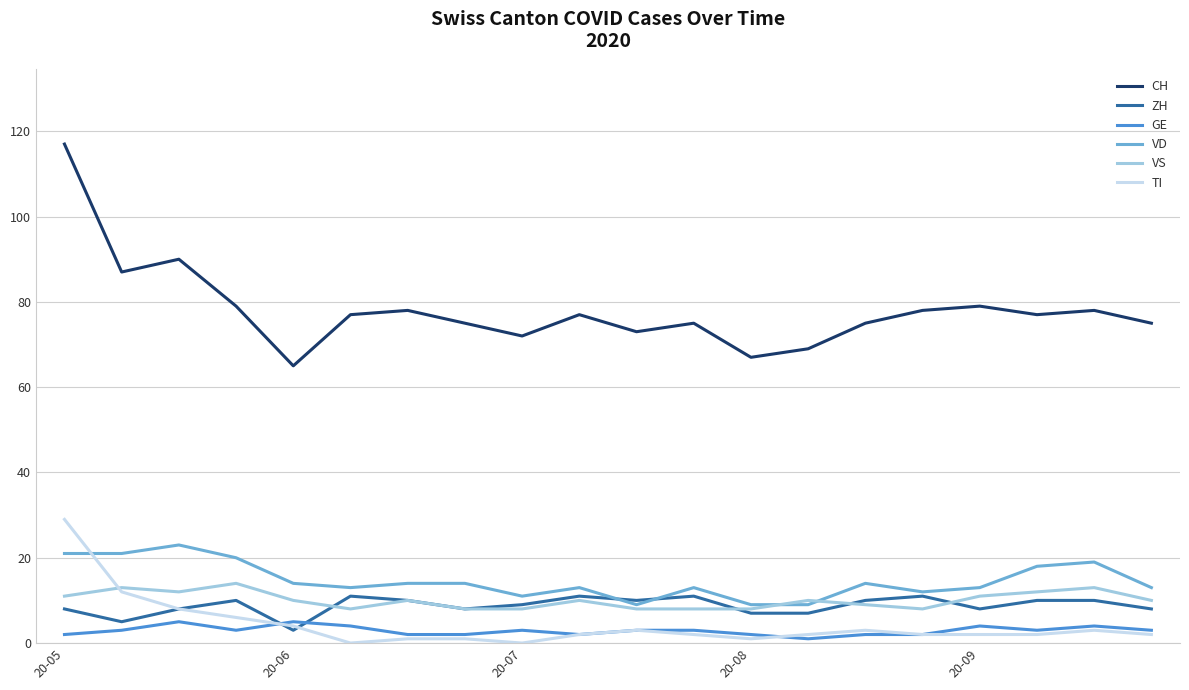

True or false: VD and GE cross at least once.

False